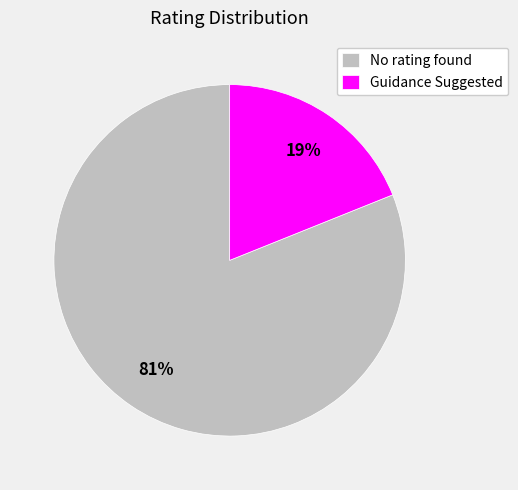

True or false: No rating found accounts for 92% of the total.

False